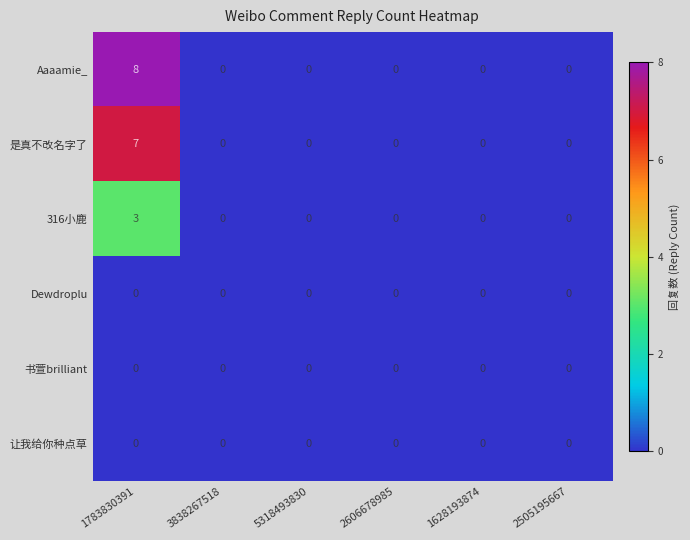

Which series has the largest total across all categories?

Aaaamie_